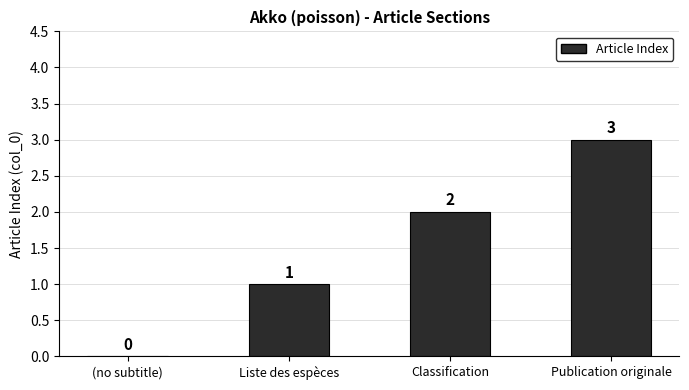

Where is the data nearest to the value 1?

Liste des espèces